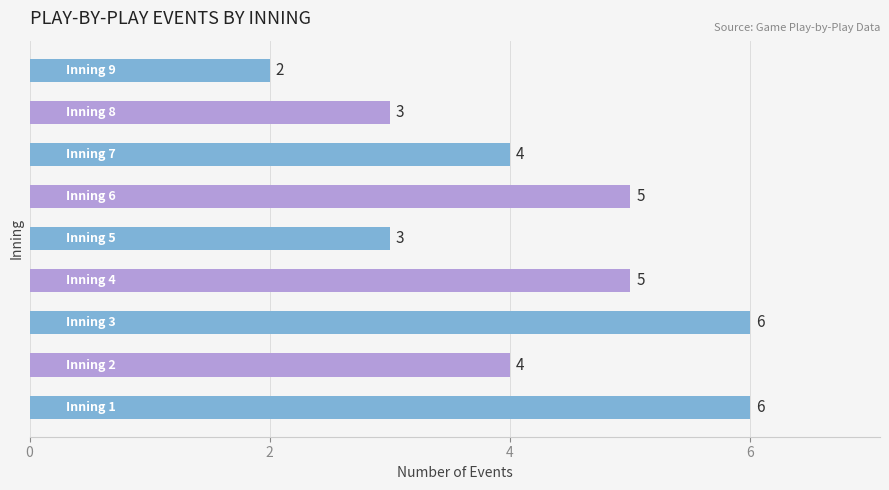

Count the values in the range 3 to 5.

6